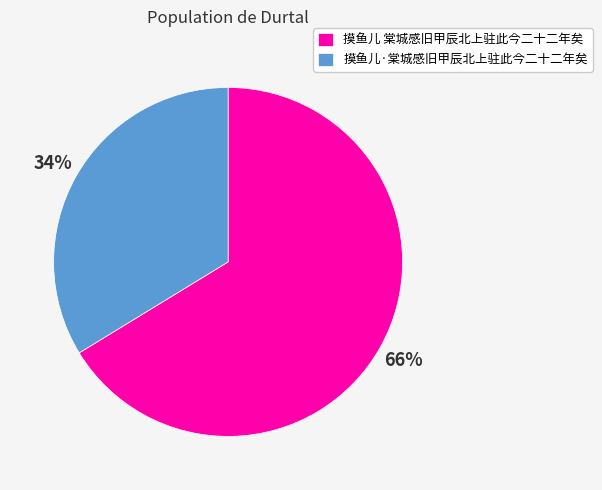

What percentage is the 摸鱼儿·棠城感旧甲辰北上驻此今二十二年矣 slice, to the nearest percent?

34%